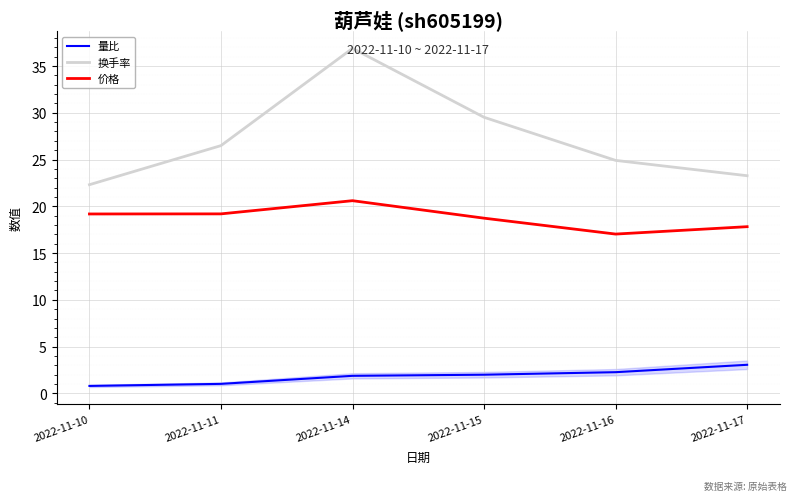

At which label does 换手率 reach its minimum?

2022-11-10